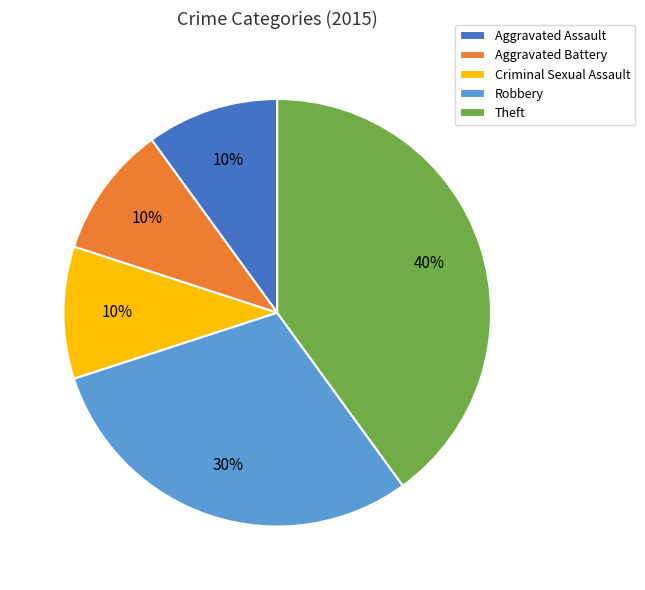

How many segments does this pie chart have?

5